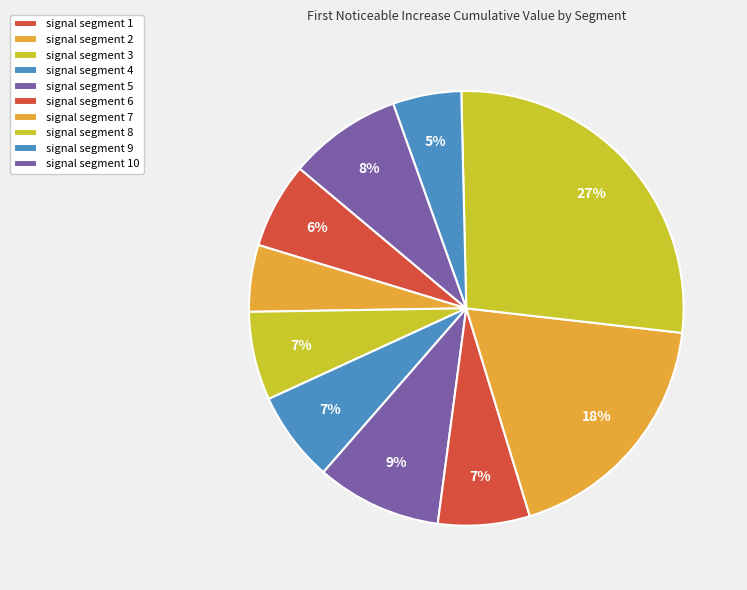

To the nearest percent, what percentage of the pie is signal segment 3?

7%